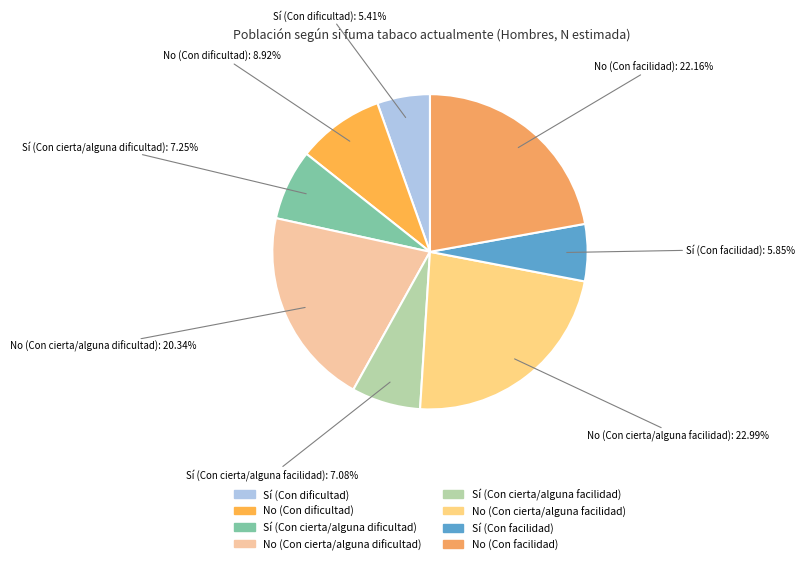

True or false: Sí (Con facilidad) accounts for 17% of the total.

False